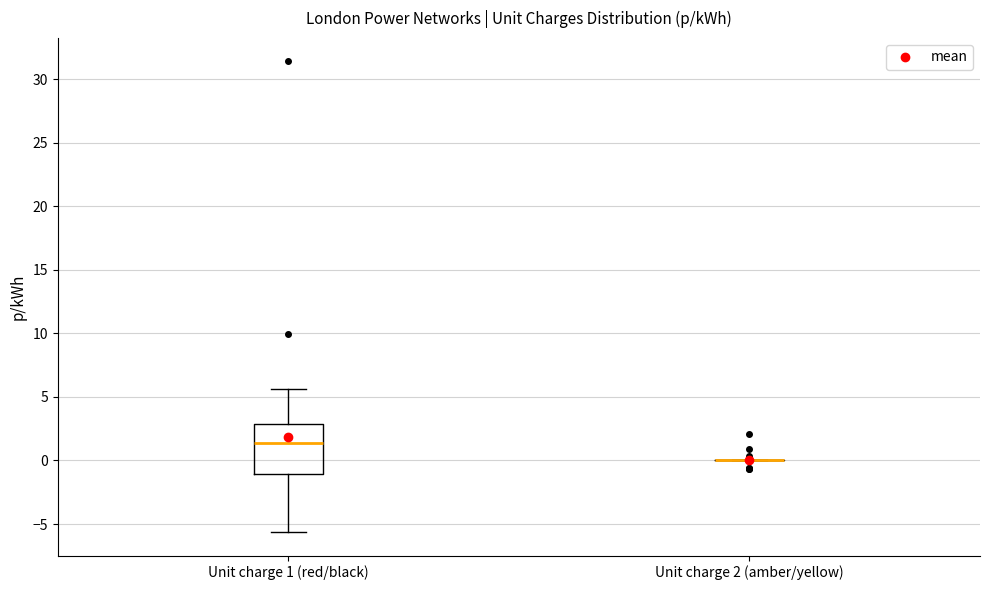

Reading left to right, transcribe this box plot: for each box, give where its median line is, the range the box spans, and where its two whiskers end, as read against the y-axis. The values are not printed on the chart, so give them approximately, as read against the axis.

Unit charge 1 (red/black): median 1.5, box -1.0 to 3.0, whiskers -5.5 to 5.5
Unit charge 2 (amber/yellow): box collapsed to a line at 0.0, whiskers 0.0 to 0.0